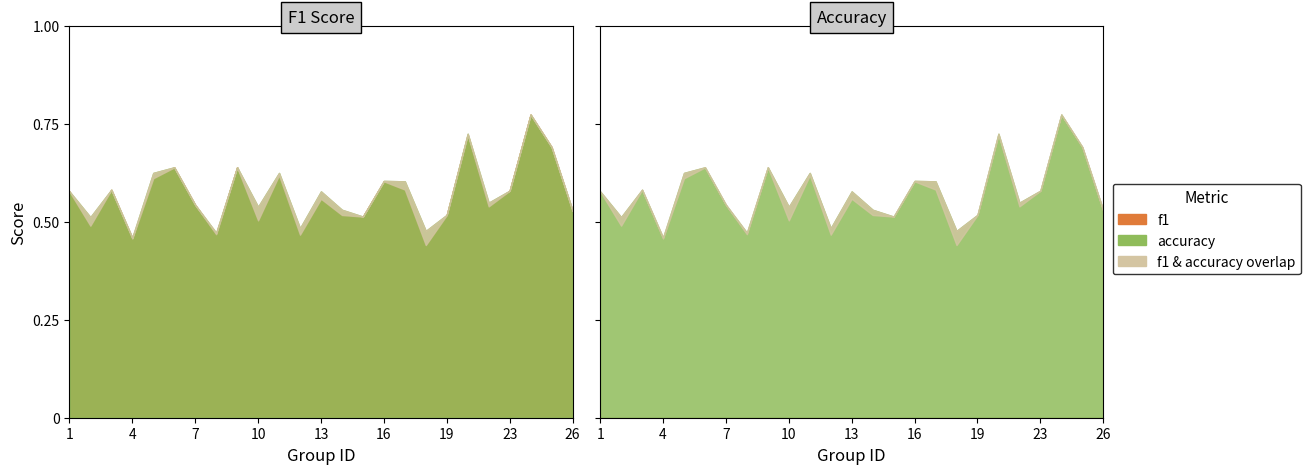

How many intersections are there between f1 and accuracy?

1